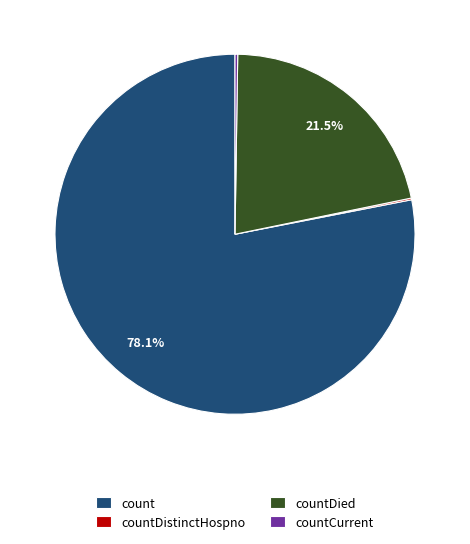

Which slice represents more than half of the pie?

count